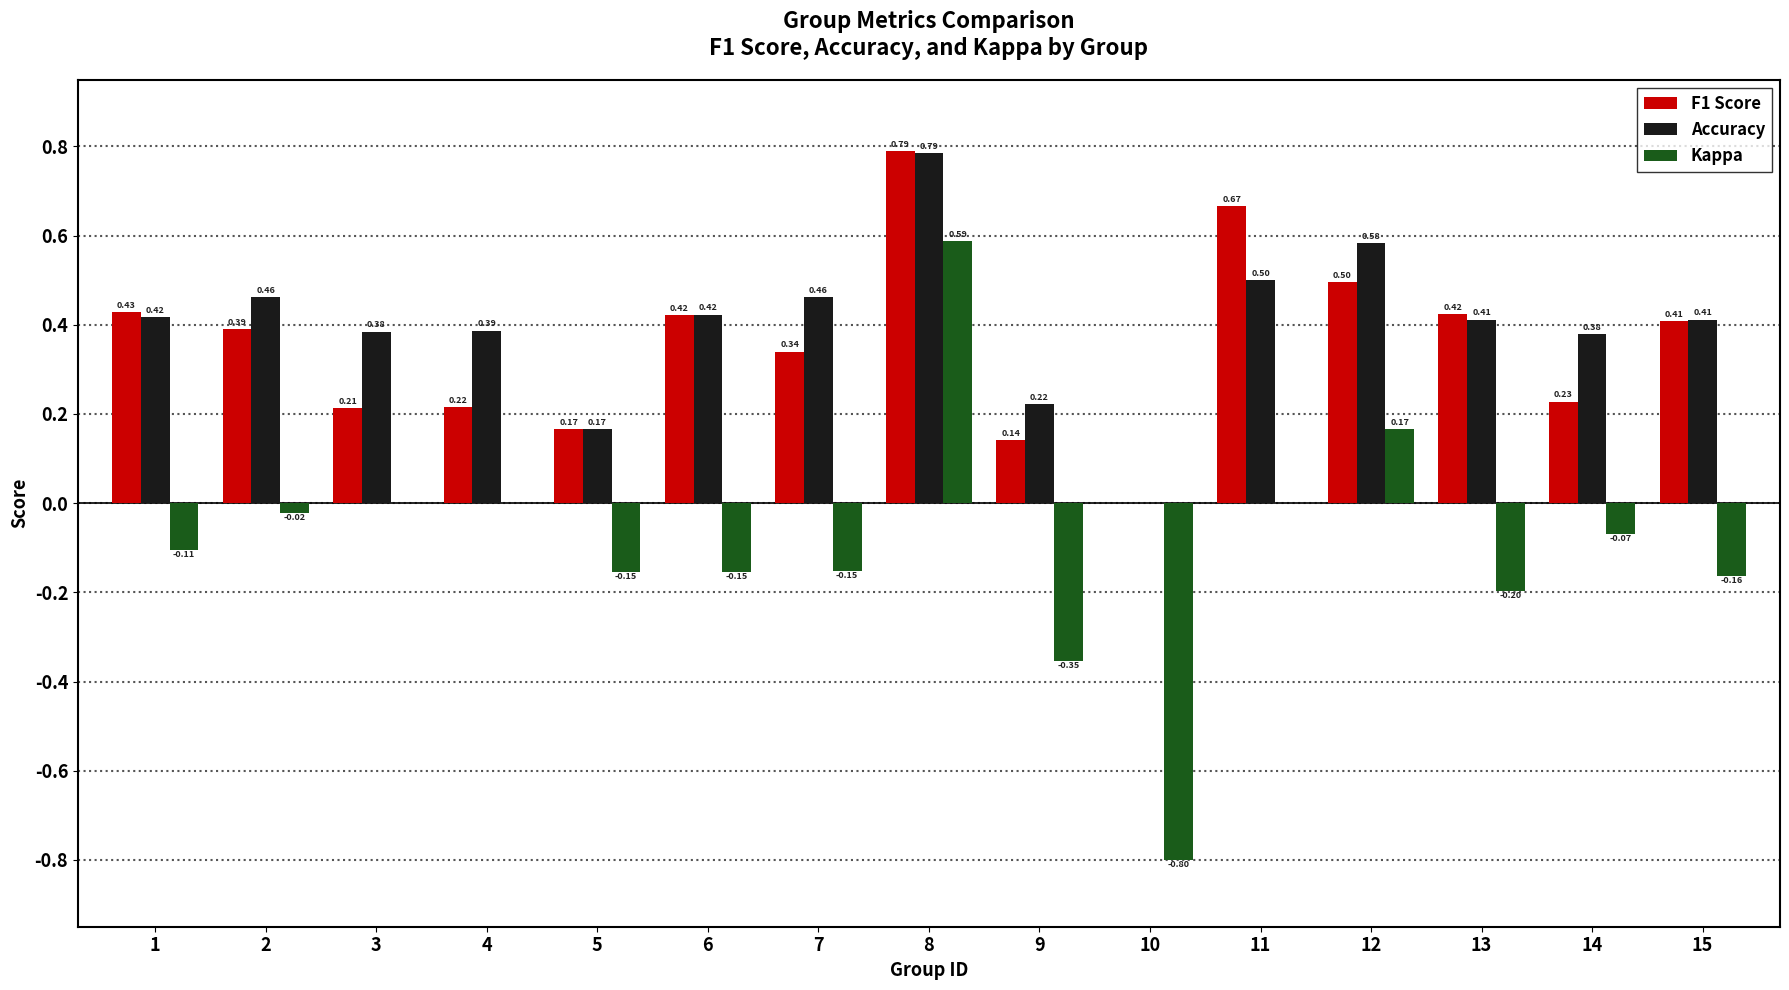

What are all the series names shown in the legend?

F1 Score, Accuracy, Kappa